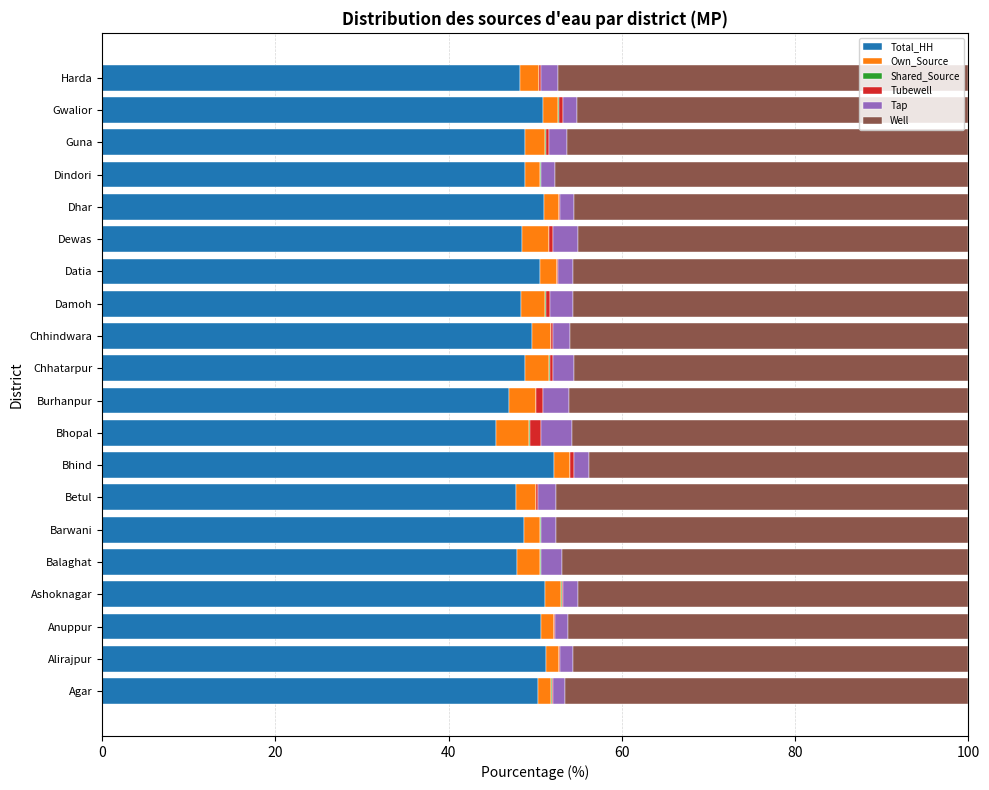

What is the sum of all Total_HH values?

985.7